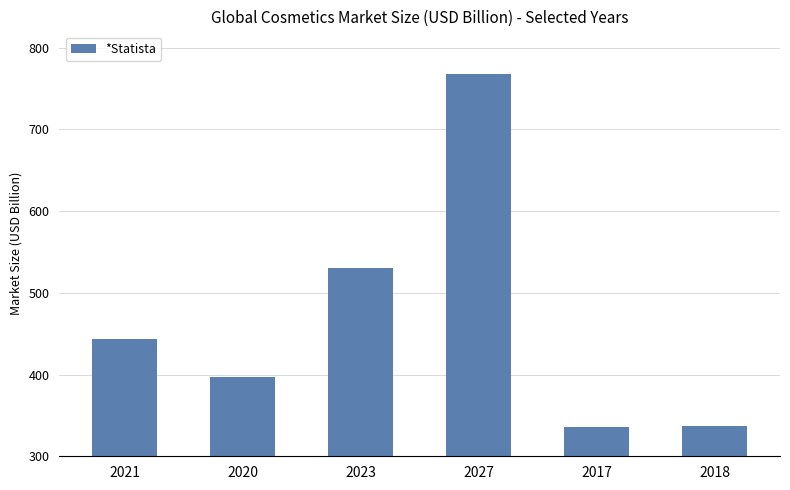

What is the difference between the second highest and minimum values?

195.4